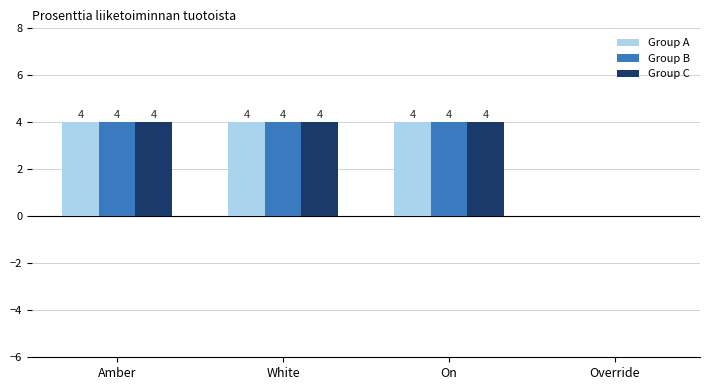

What is the maximum value for Group B?

4